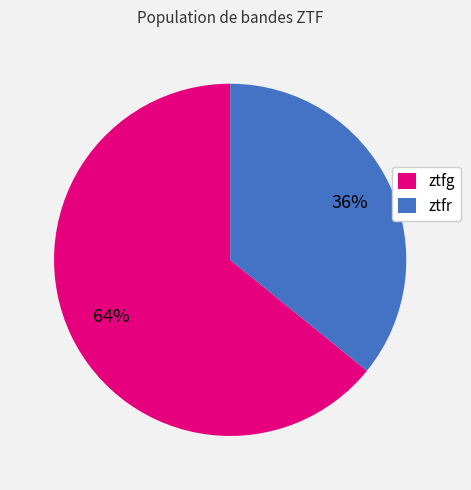

What percentage is the ztfg slice, to the nearest percent?

64%